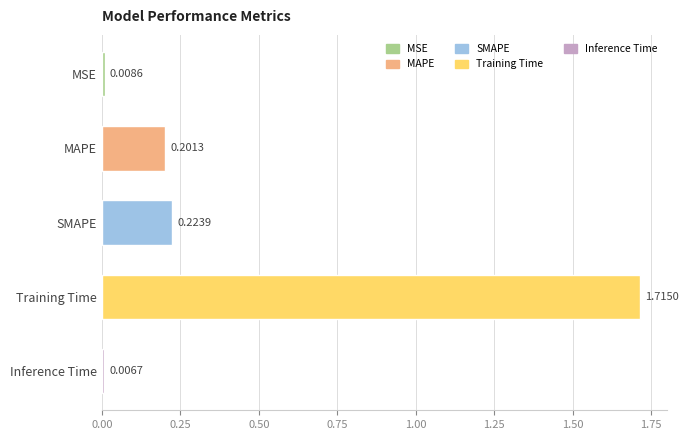

List the labels in order of value, smallest first.

Inference Time, MSE, MAPE, SMAPE, Training Time